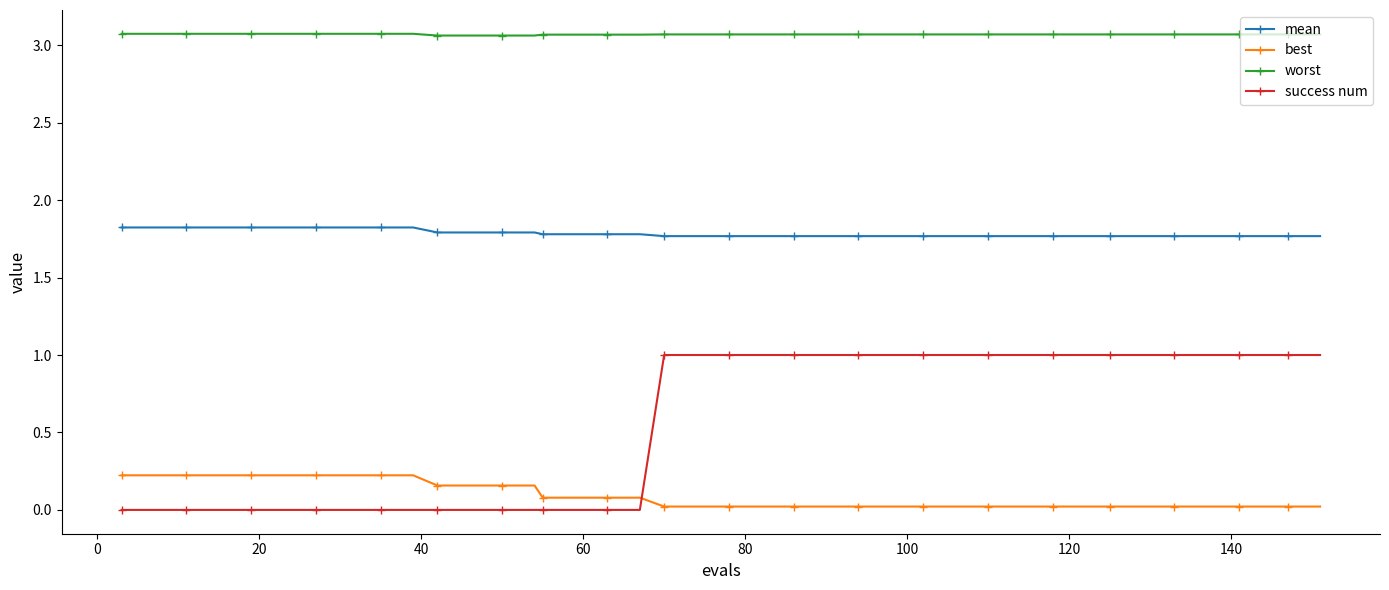

Rank the series by their maximum value, from highest to lowest.

worst, mean, success num, best